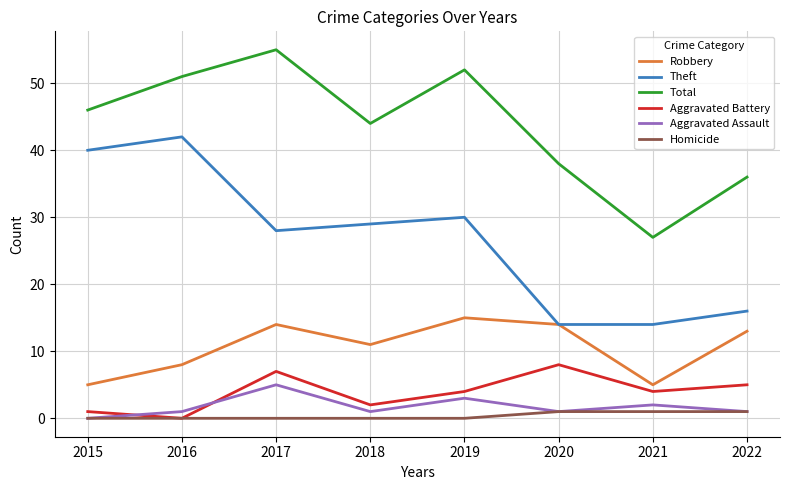

Rank the series by their maximum value, from highest to lowest.

Total, Theft, Robbery, Aggravated Battery, Aggravated Assault, Homicide